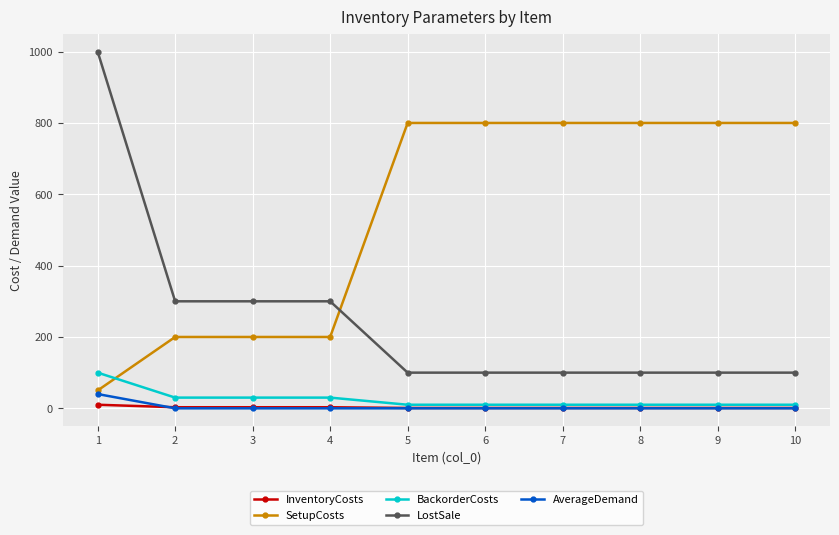

What is the highest value of the LostSale series?

1000